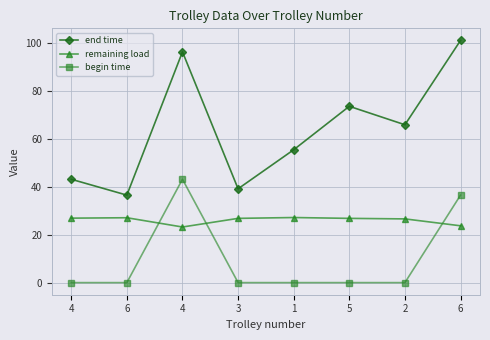

Which series has the largest range (max minus min)?

end time